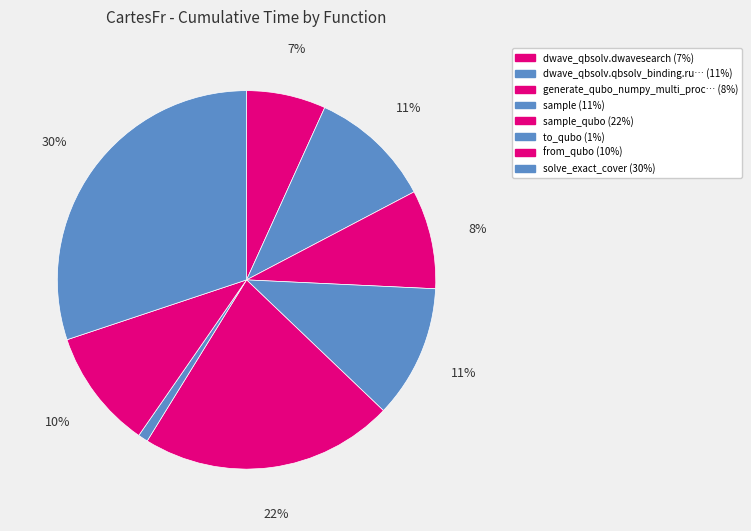

Rank the categories by value from lowest to highest.

to_qubo, dwave_qbsolv.dwavesearch, generate_qubo_numpy_multi_processing, from_qubo, dwave_qbsolv.qbsolv_binding.run_qbsolv, sample, sample_qubo, solve_exact_cover